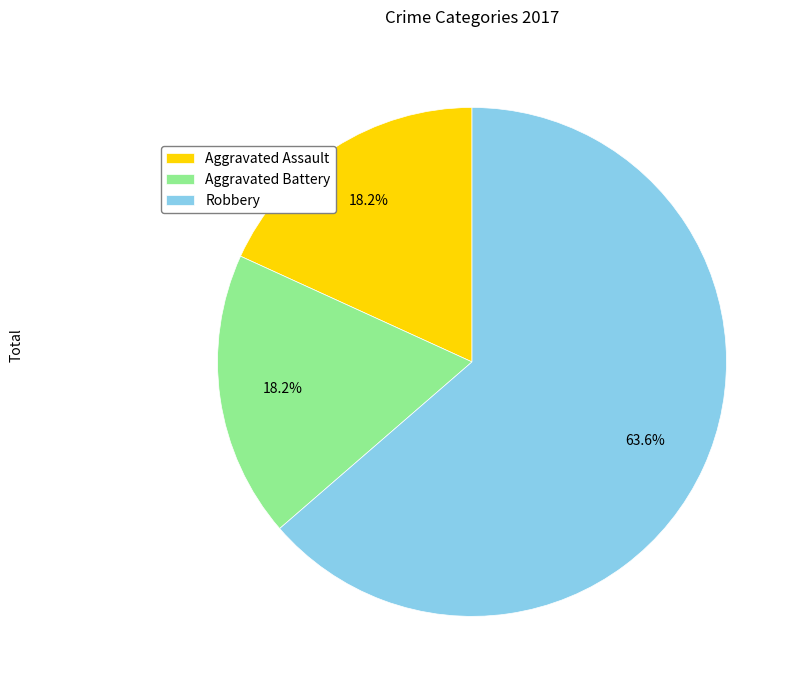

To the nearest percent, what portion does Aggravated Assault represent?

18%